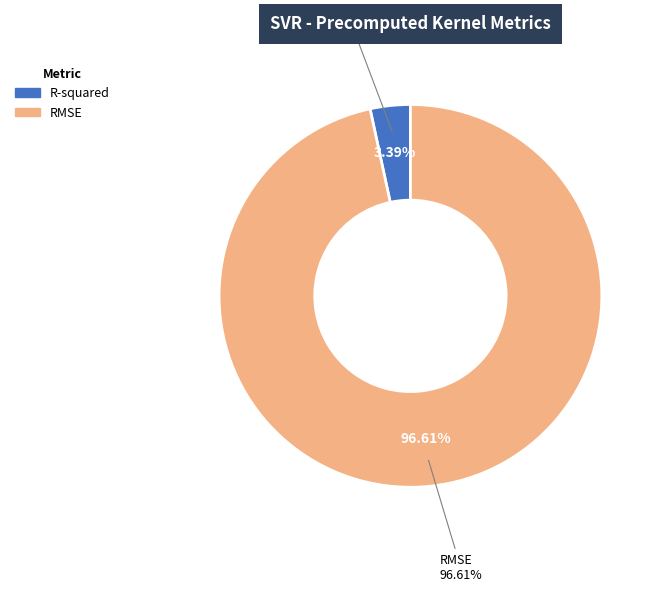

What portion of the pie excludes R-squared?

96.6%